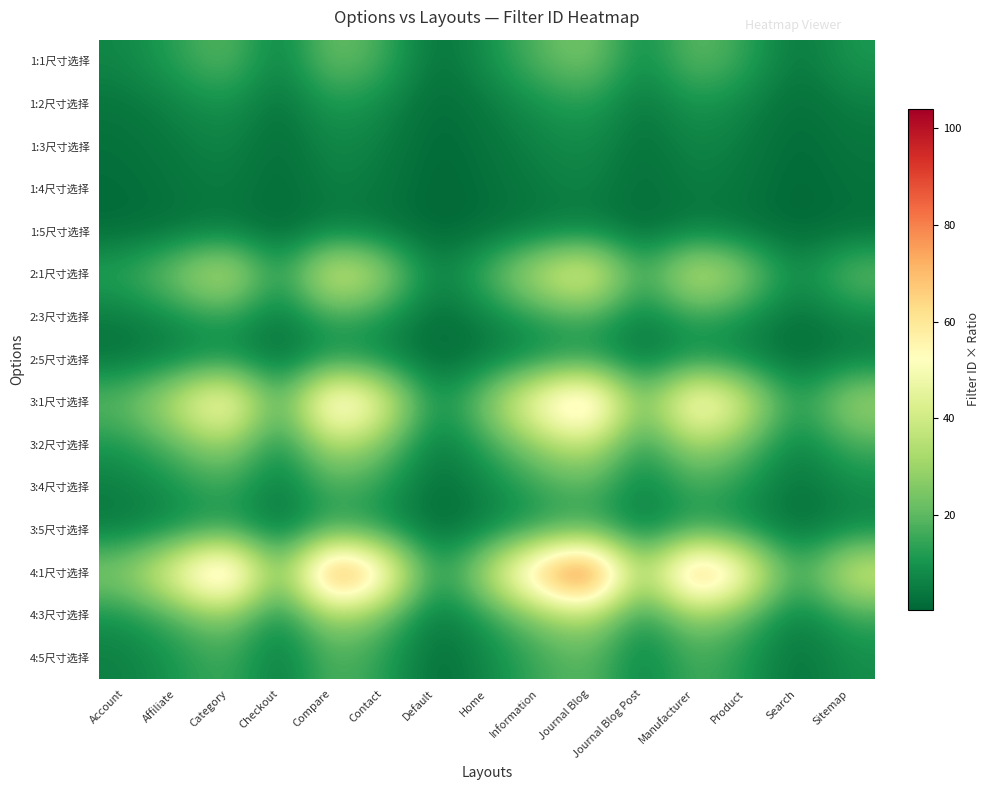

Reading left to right, list all the values displayed in this chart.

1:1尺寸选择: Account=7.0	Affiliate=13.0	Category=21.0	Checkout=4.0	Compare=24.0	Contact=16.0	Default=2.0	Home=9.0	Information=19.0	Journal Blog=26.0	Journal Blog Post=6.0	Manufacturer=22.0	Product=14.0	Search=3.0	Sitemap=11.0
1:2尺寸选择: Account=3.5	Affiliate=6.5	Category=10.5	Checkout=2.0	Compare=12.0	Contact=8.0	Default=1.0	Home=4.5	Information=9.5	Journal Blog=13.0	Journal Blog Post=3.0	Manufacturer=11.0	Product=7.0	Search=1.5	Sitemap=5.5
1:3尺寸选择: Account=2.3	Affiliate=4.3	Category=7.0	Checkout=1.3	Compare=8.0	Contact=5.3	Default=0.7	Home=3.0	Information=6.3	Journal Blog=8.7	Journal Blog Post=2.0	Manufacturer=7.3	Product=4.7	Search=1.0	Sitemap=3.7
1:4尺寸选择: Account=1.8	Affiliate=3.2	Category=5.2	Checkout=1.0	Compare=6.0	Contact=4.0	Default=0.5	Home=2.2	Information=4.8	Journal Blog=6.5	Journal Blog Post=1.5	Manufacturer=5.5	Product=3.5	Search=0.8	Sitemap=2.8
1:5尺寸选择: Account=1.4	Affiliate=2.6	Category=4.2	Checkout=0.8	Compare=4.8	Contact=3.2	Default=0.4	Home=1.8	Information=3.8	Journal Blog=5.2	Journal Blog Post=1.2	Manufacturer=4.4	Product=2.8	Search=0.6	Sitemap=2.2
2:1尺寸选择: Account=14.0	Affiliate=26.0	Category=42.0	Checkout=8.0	Compare=48.0	Contact=32.0	Default=4.0	Home=18.0	Information=38.0	Journal Blog=52.0	Journal Blog Post=12.0	Manufacturer=44.0	Product=28.0	Search=6.0	Sitemap=22.0
2:3尺寸选择: Account=4.7	Affiliate=8.7	Category=14.0	Checkout=2.7	Compare=16.0	Contact=10.7	Default=1.3	Home=6.0	Information=12.7	Journal Blog=17.3	Journal Blog Post=4.0	Manufacturer=14.7	Product=9.3	Search=2.0	Sitemap=7.3
2:5尺寸选择: Account=2.8	Affiliate=5.2	Category=8.4	Checkout=1.6	Compare=9.6	Contact=6.4	Default=0.8	Home=3.6	Information=7.6	Journal Blog=10.4	Journal Blog Post=2.4	Manufacturer=8.8	Product=5.6	Search=1.2	Sitemap=4.4
3:1尺寸选择: Account=21.0	Affiliate=39.0	Category=63.0	Checkout=12.0	Compare=72.0	Contact=48.0	Default=6.0	Home=27.0	Information=57.0	Journal Blog=78.0	Journal Blog Post=18.0	Manufacturer=66.0	Product=42.0	Search=9.0	Sitemap=33.0
3:2尺寸选择: Account=10.5	Affiliate=19.5	Category=31.5	Checkout=6.0	Compare=36.0	Contact=24.0	Default=3.0	Home=13.5	Information=28.5	Journal Blog=39.0	Journal Blog Post=9.0	Manufacturer=33.0	Product=21.0	Search=4.5	Sitemap=16.5
3:4尺寸选择: Account=5.2	Affiliate=9.8	Category=15.8	Checkout=3.0	Compare=18.0	Contact=12.0	Default=1.5	Home=6.8	Information=14.2	Journal Blog=19.5	Journal Blog Post=4.5	Manufacturer=16.5	Product=10.5	Search=2.2	Sitemap=8.2
3:5尺寸选择: Account=4.2	Affiliate=7.8	Category=12.6	Checkout=2.4	Compare=14.4	Contact=9.6	Default=1.2	Home=5.4	Information=11.4	Journal Blog=15.6	Journal Blog Post=3.6	Manufacturer=13.2	Product=8.4	Search=1.8	Sitemap=6.6
4:1尺寸选择: Account=28.0	Affiliate=52.0	Category=84.0	Checkout=16.0	Compare=96.0	Contact=64.0	Default=8.0	Home=36.0	Information=76.0	Journal Blog=104.0	Journal Blog Post=24.0	Manufacturer=88.0	Product=56.0	Search=12.0	Sitemap=44.0
4:3尺寸选择: Account=9.3	Affiliate=17.3	Category=28.0	Checkout=5.3	Compare=32.0	Contact=21.3	Default=2.7	Home=12.0	Information=25.3	Journal Blog=34.7	Journal Blog Post=8.0	Manufacturer=29.3	Product=18.7	Search=4.0	Sitemap=14.7
4:5尺寸选择: Account=5.6	Affiliate=10.4	Category=16.8	Checkout=3.2	Compare=19.2	Contact=12.8	Default=1.6	Home=7.2	Information=15.2	Journal Blog=20.8	Journal Blog Post=4.8	Manufacturer=17.6	Product=11.2	Search=2.4	Sitemap=8.8